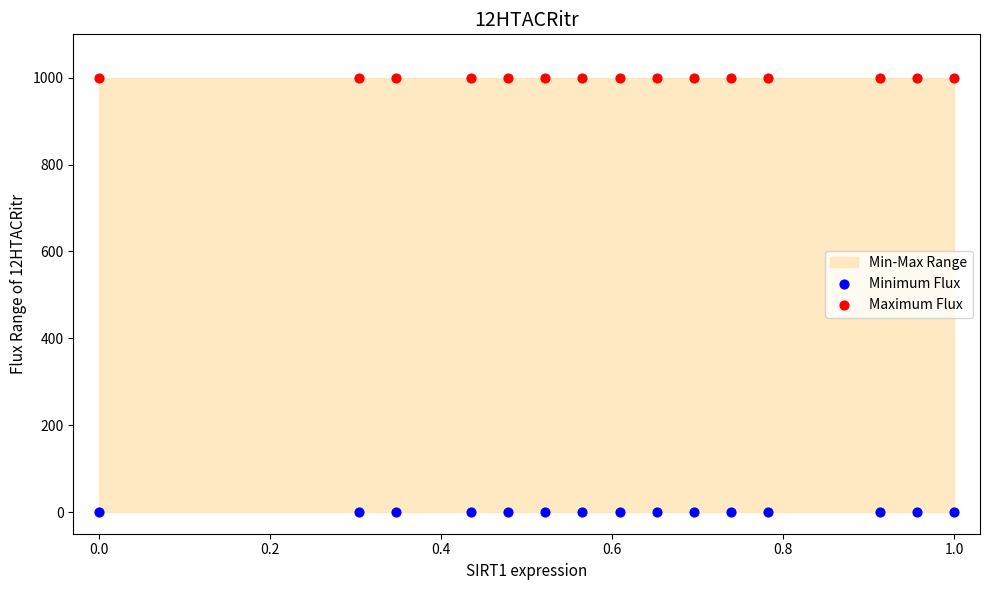

Which series contains the highest Y value?

Maximum Flux